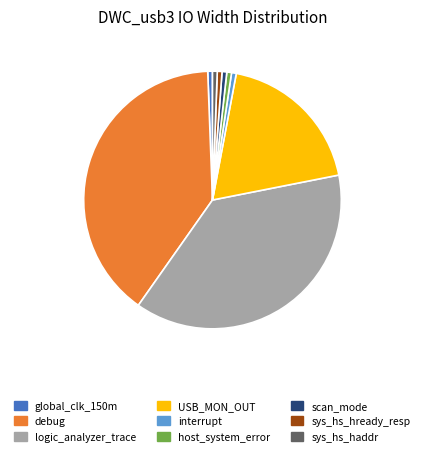

Combined, do interrupt and sys_hs_hready_resp account for over 50%?

No